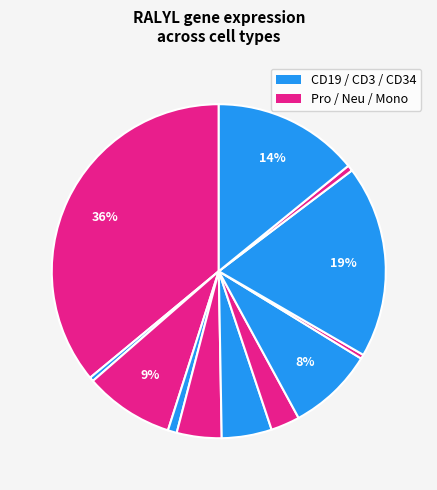

Is there any slice that represents more than half of the pie?

No